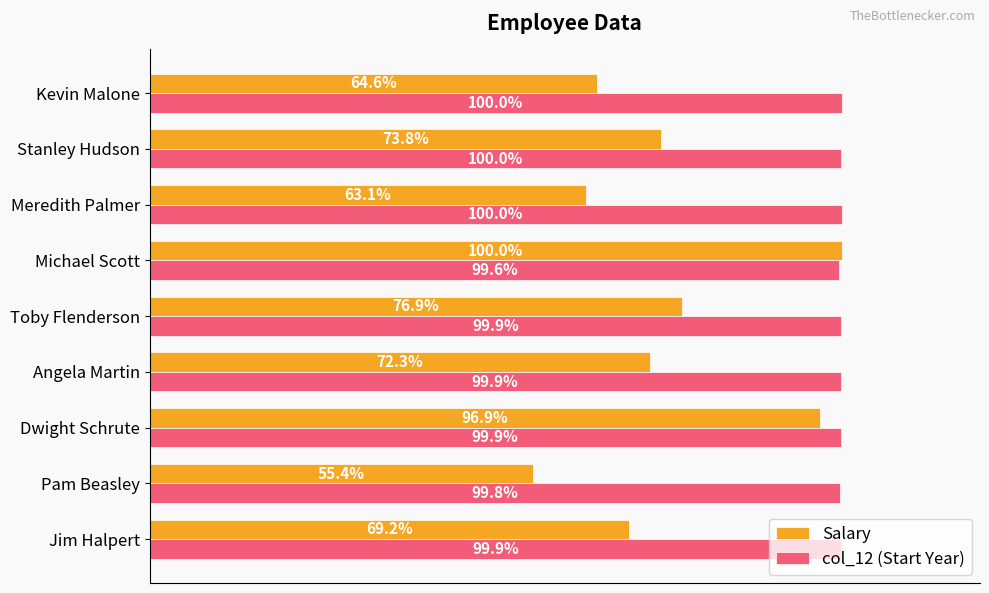

At which label is Salary closest to 77?

Toby Flenderson